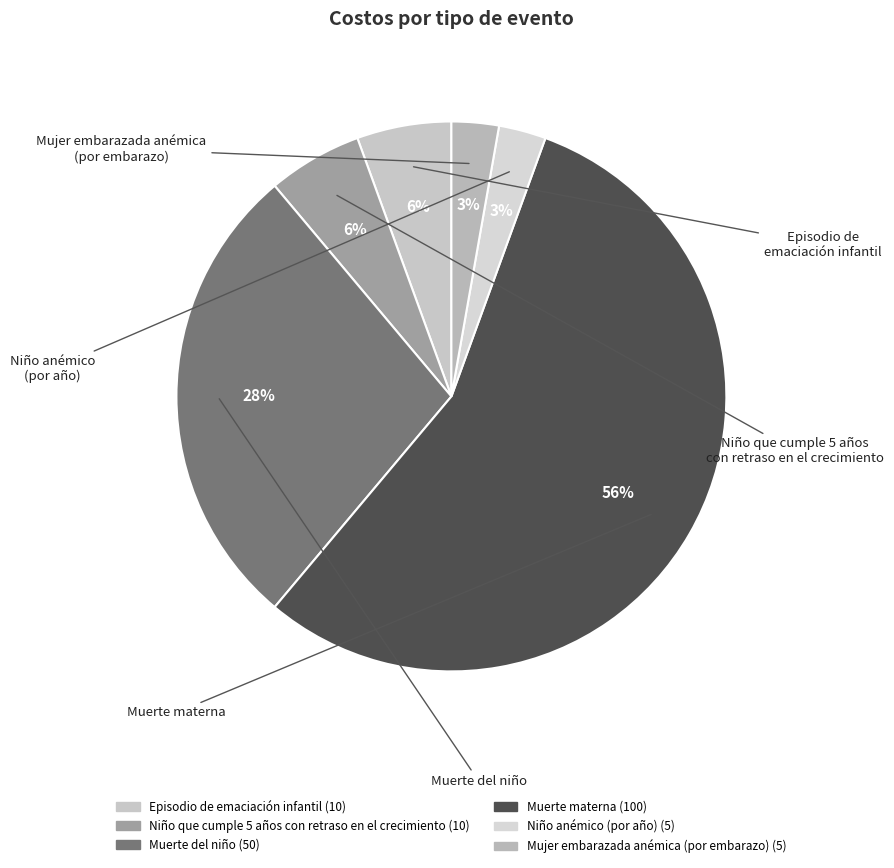

How many segments does this pie chart have?

6